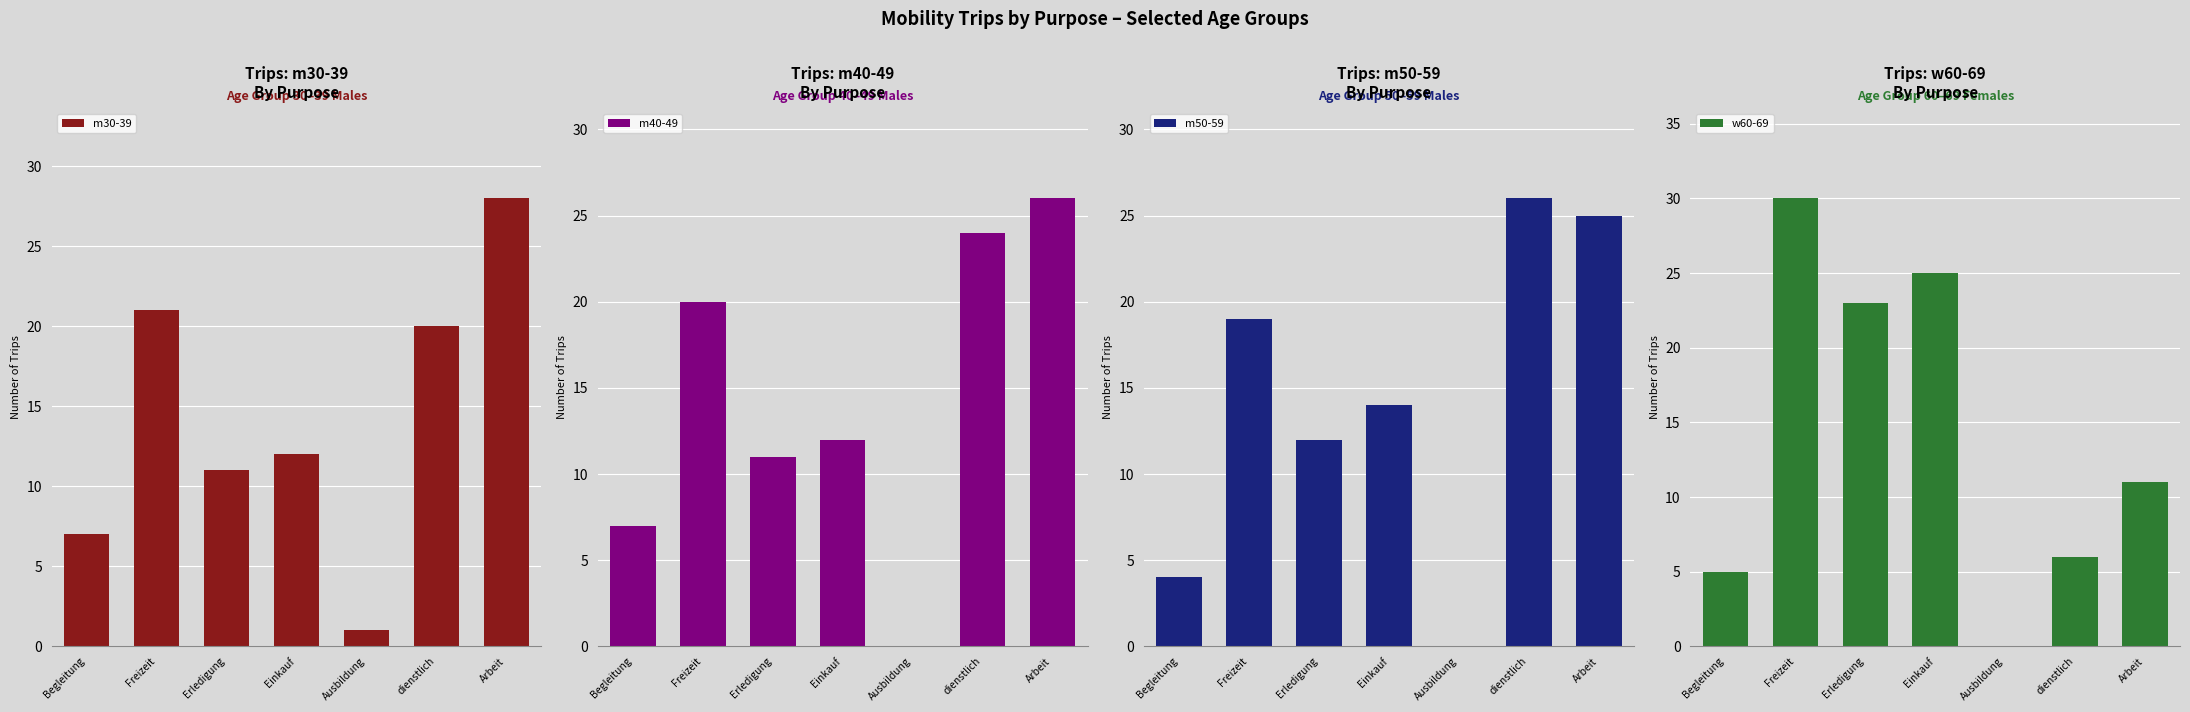

Which category has the highest value in the w60-69 series?

Freizeit